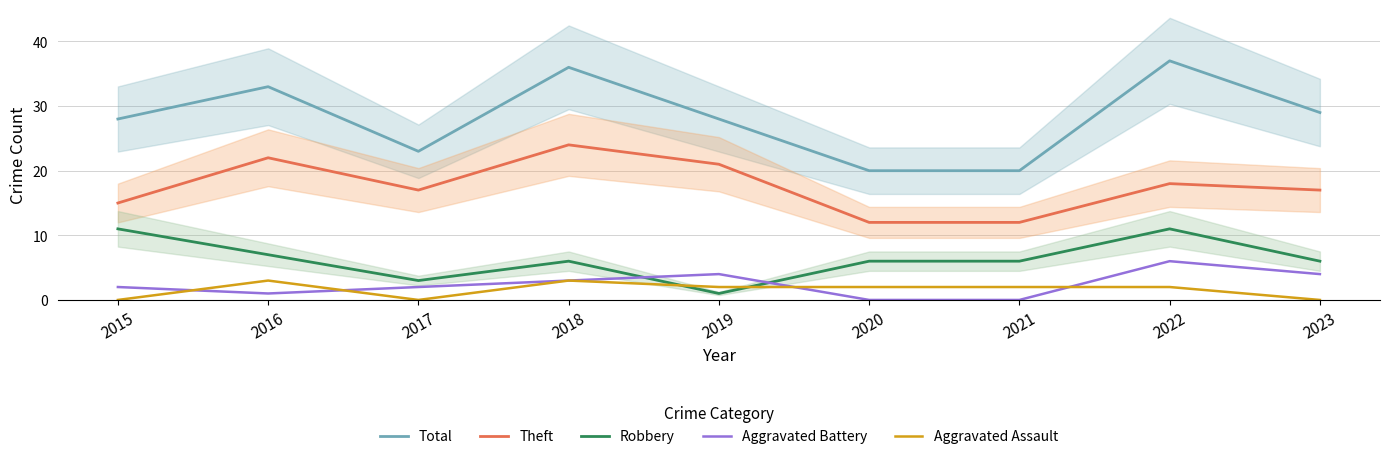

How many intersections are there between Aggravated Battery and Robbery?

2